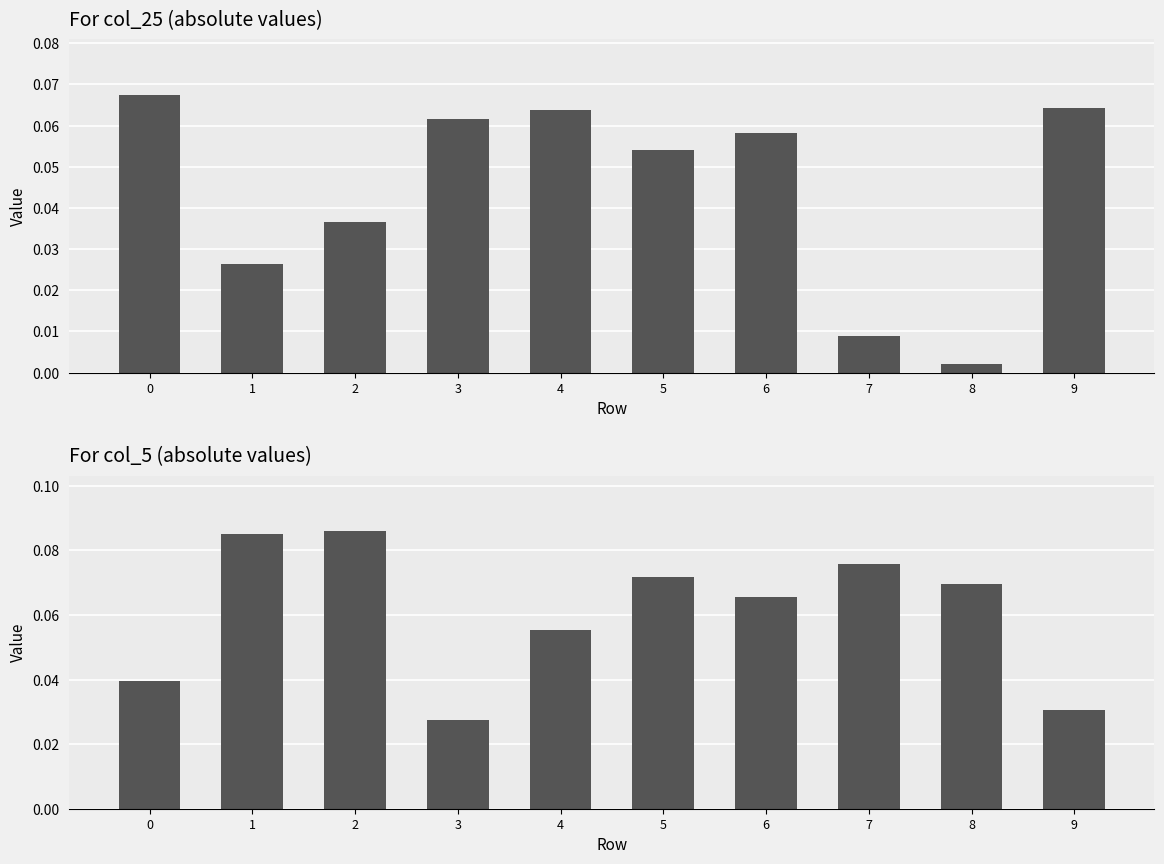

The value of col_25 at 1 is 0.0. True or false?

True